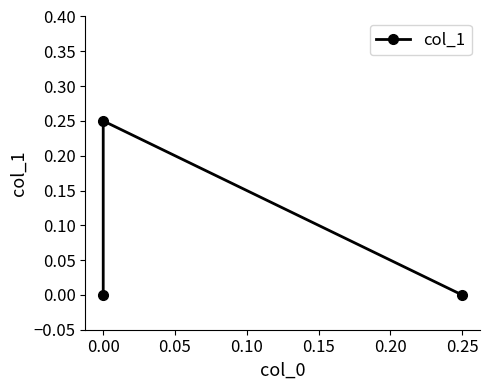

The chart shows a value of 0.1 at −0.05. True or false?

False